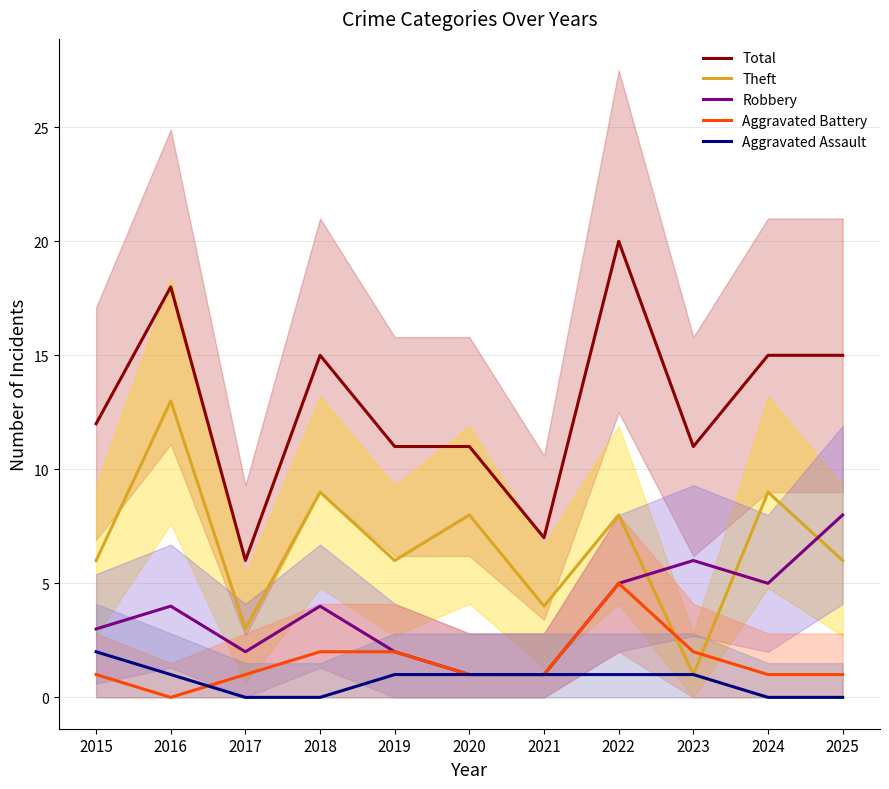

Which series has the widest spread of values?

Total